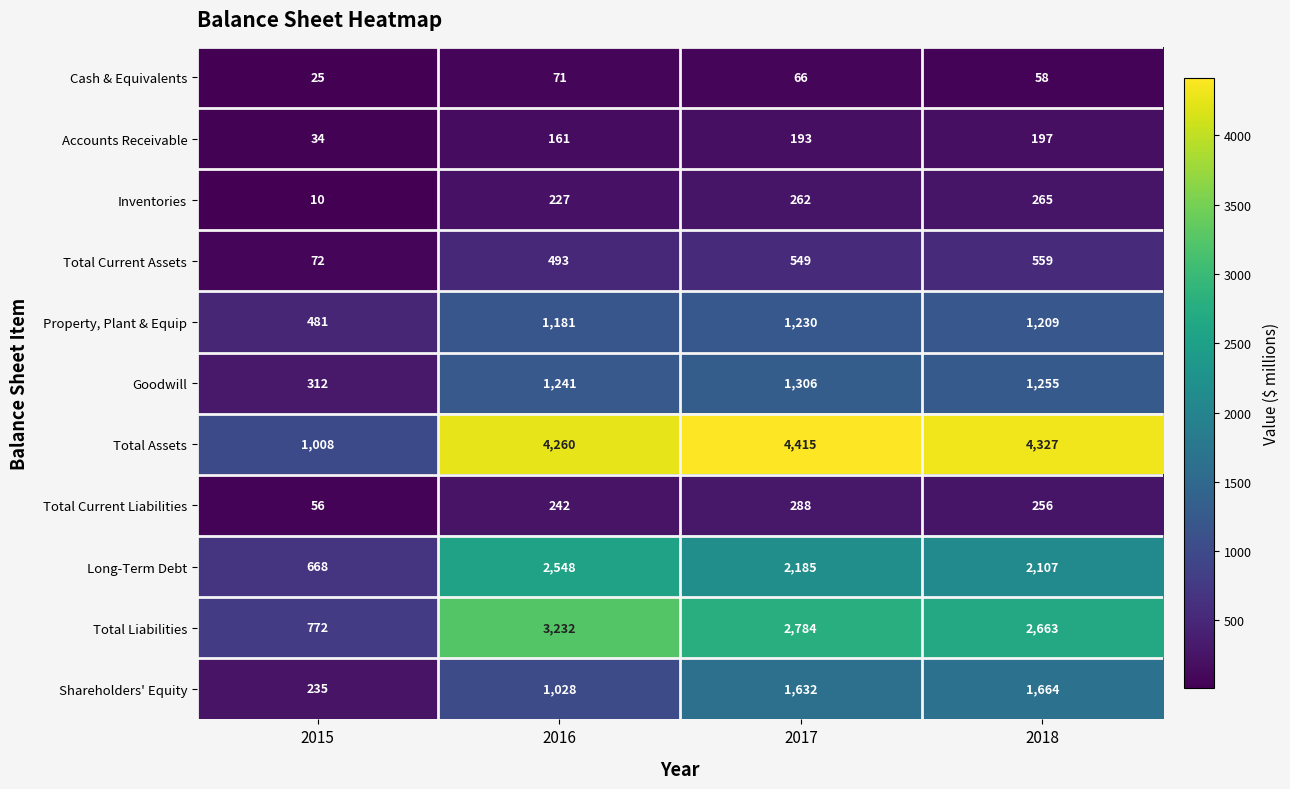

How many data points does each series have?

4